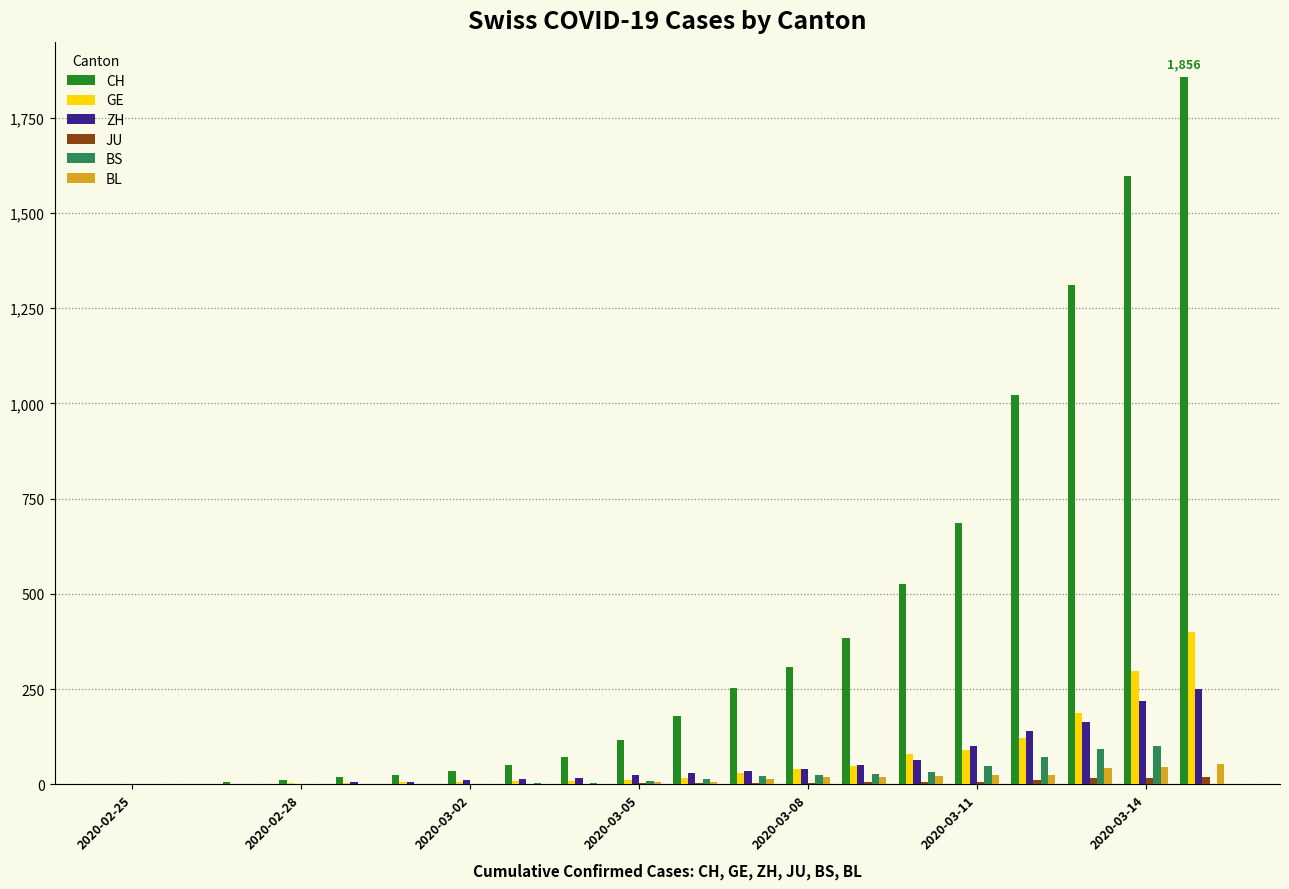

Count the number of categories in the chart.

20